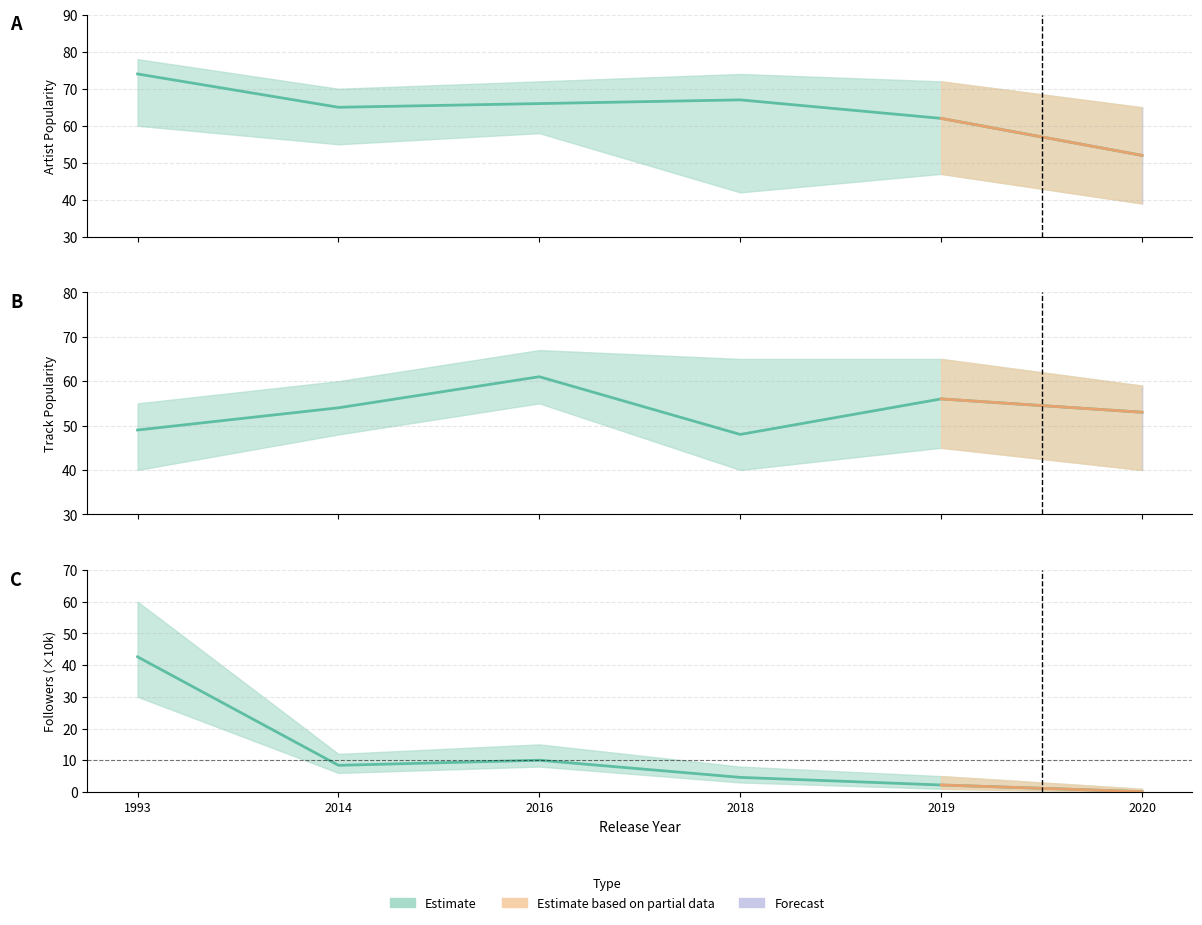

Reading right to left, extract all data points from this chart.

Artist Popularity: 2020=52.0	2019=62.0	2018=67.0	2016=66.0	2014=65.0	1993=74.0
Track Popularity: 2020=53.0	2019=56.0	2018=48.0	2016=61.0	2014=54.0	1993=49.0
Artist Followers (scaled): 2020=0.1	2019=2.2	2018=4.6	2016=10.0	2014=8.4	1993=42.6